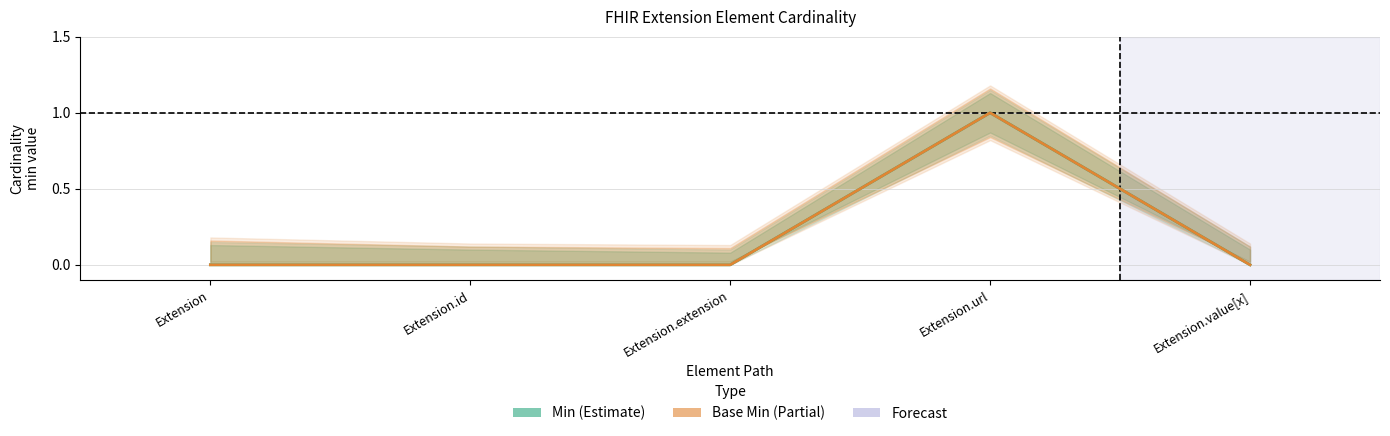

How many distinct data groups are displayed?

2